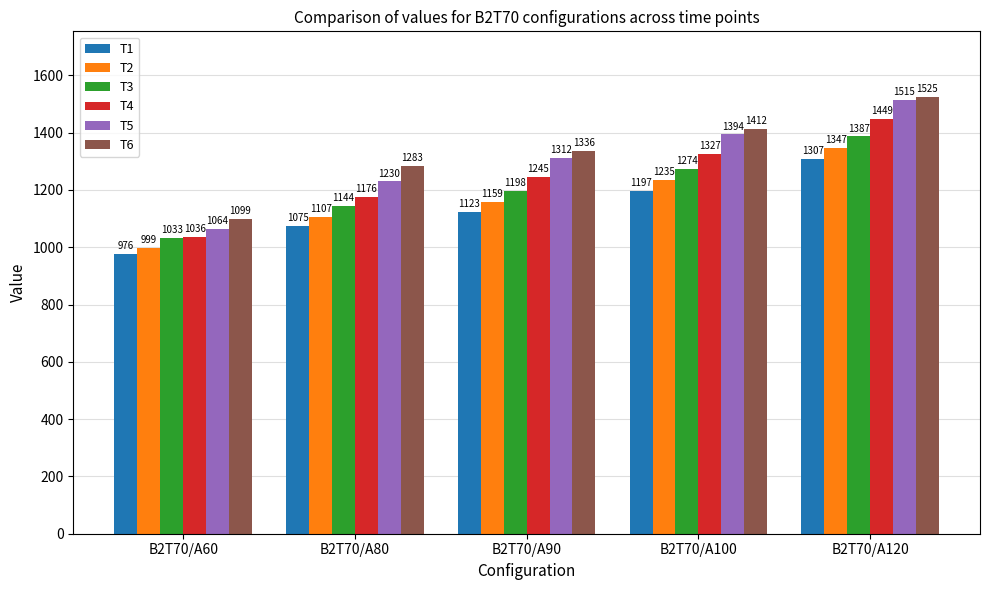

Is the value of T2 at B2T70/A90 greater than the value of T6 at B2T70/A60?

Yes